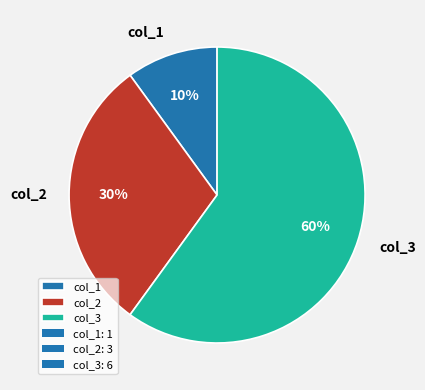

Rank the categories by value from highest to lowest.

col_3, col_2, col_1